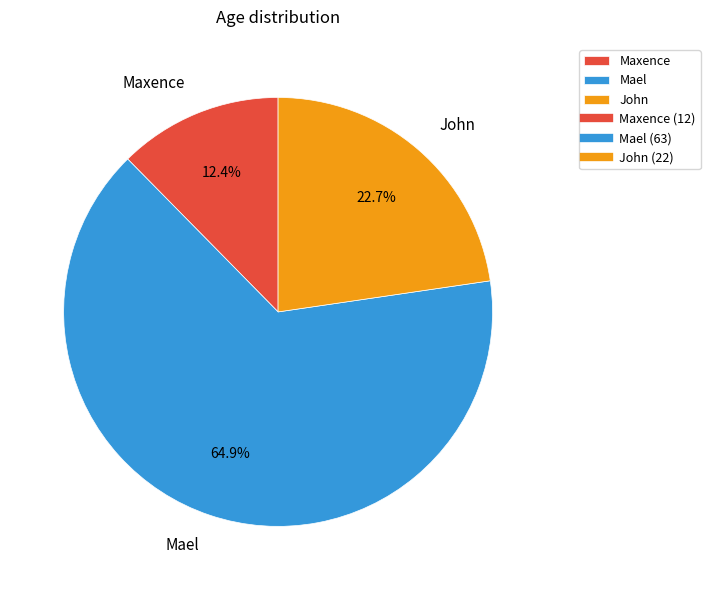

What percentage is the Mael slice, to the nearest percent?

65%